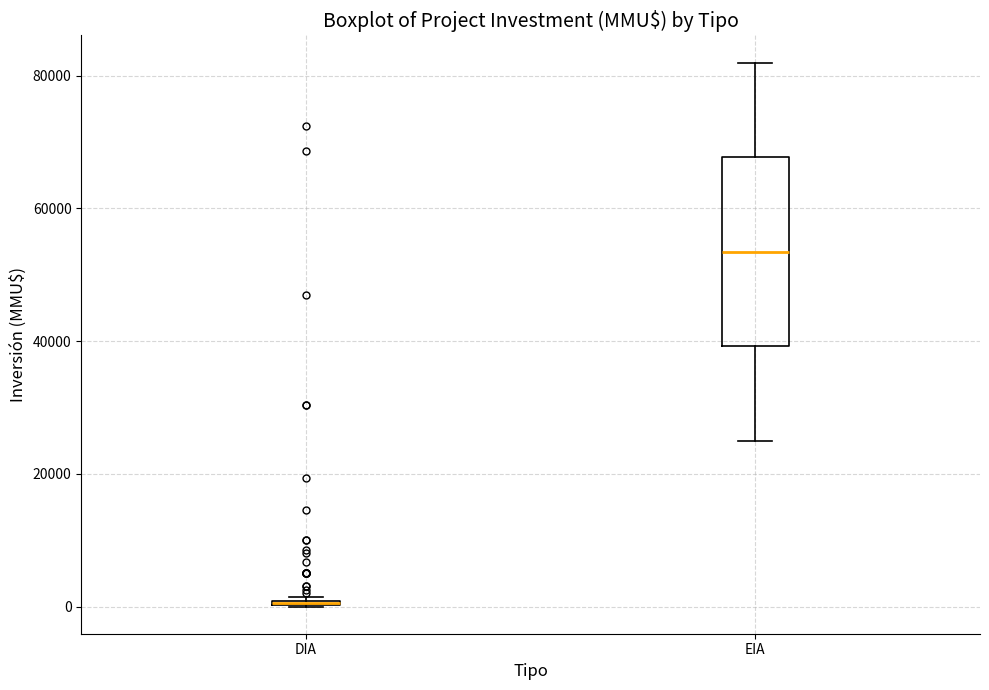

Reading left to right, read every box against the y-axis: the position of its median line, the range the box covers, and the ends of its whiskers. The values are not printed on the chart, so give them approximately, as read against the axis.

DIA: box collapsed to a line at 0, whiskers 0 to 2000
EIA: median 54000, box 40000 to 68000, whiskers 26000 to 82000